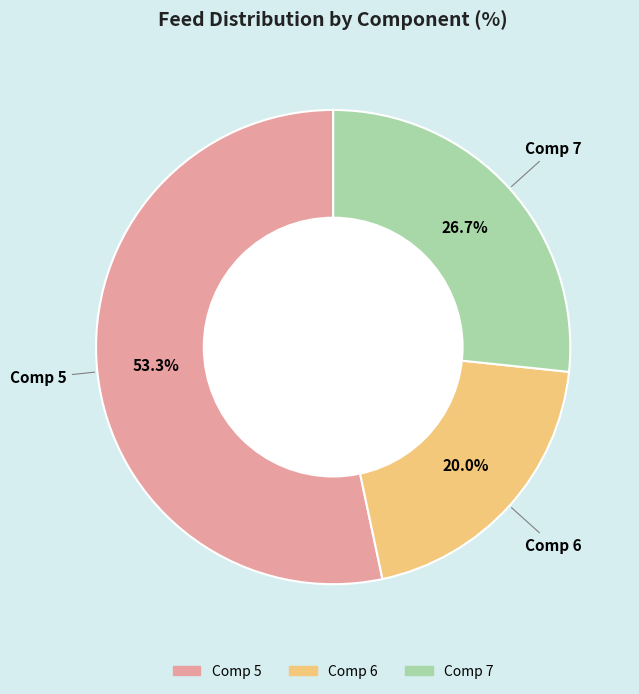

Is there a majority slice in this chart?

Yes